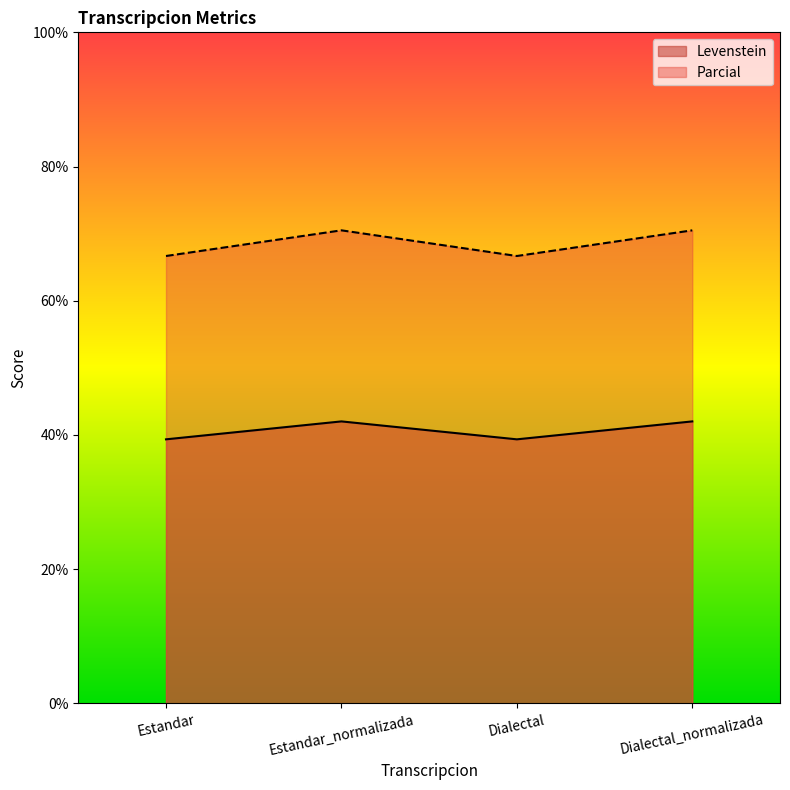

What is the label of the 2nd point from the left?

Estandar_normalizada